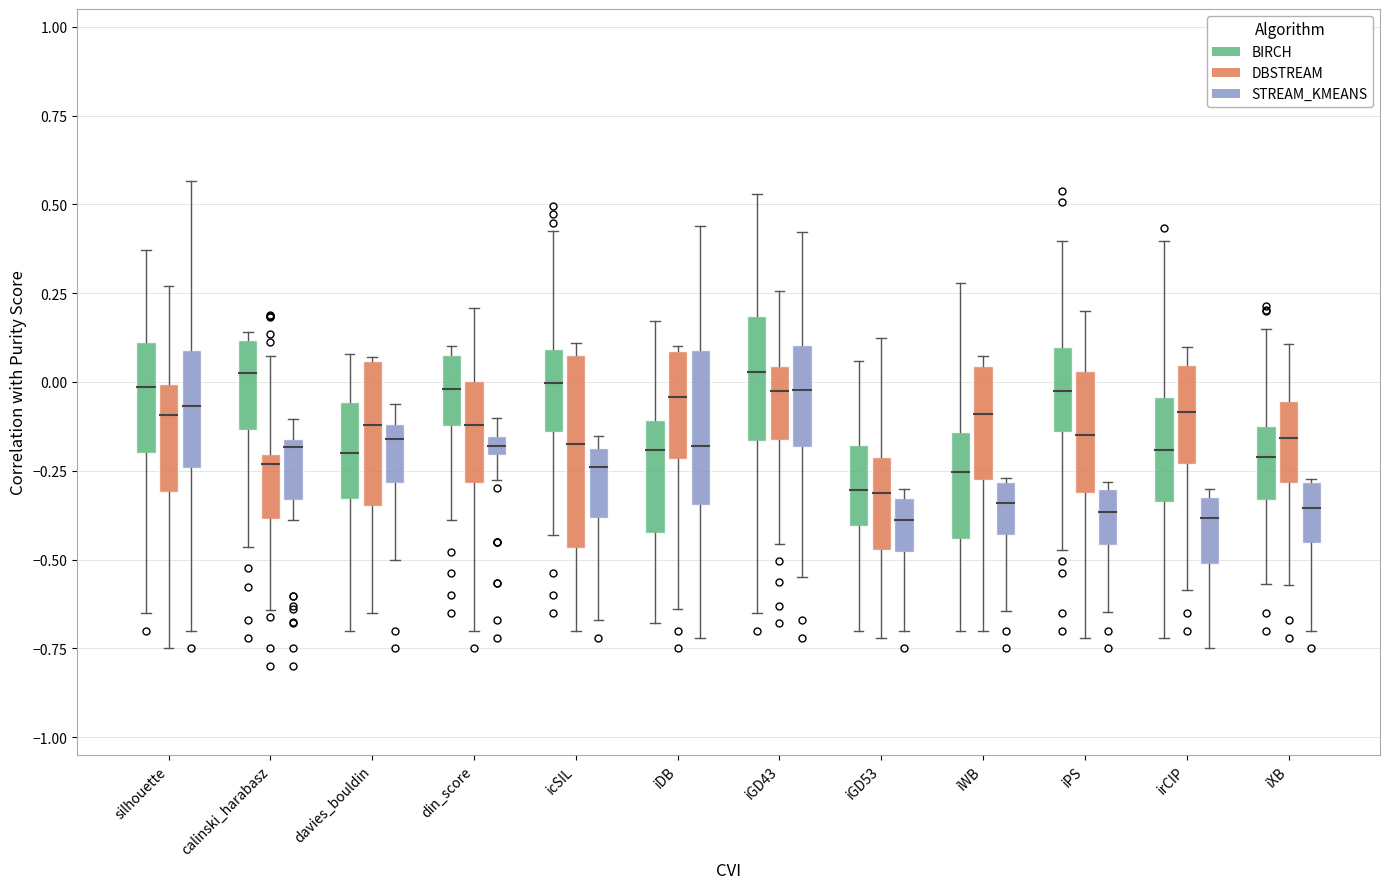

Which box is the tallest, from its lower edge to its upper edge?

icSIL (DBSTREAM)